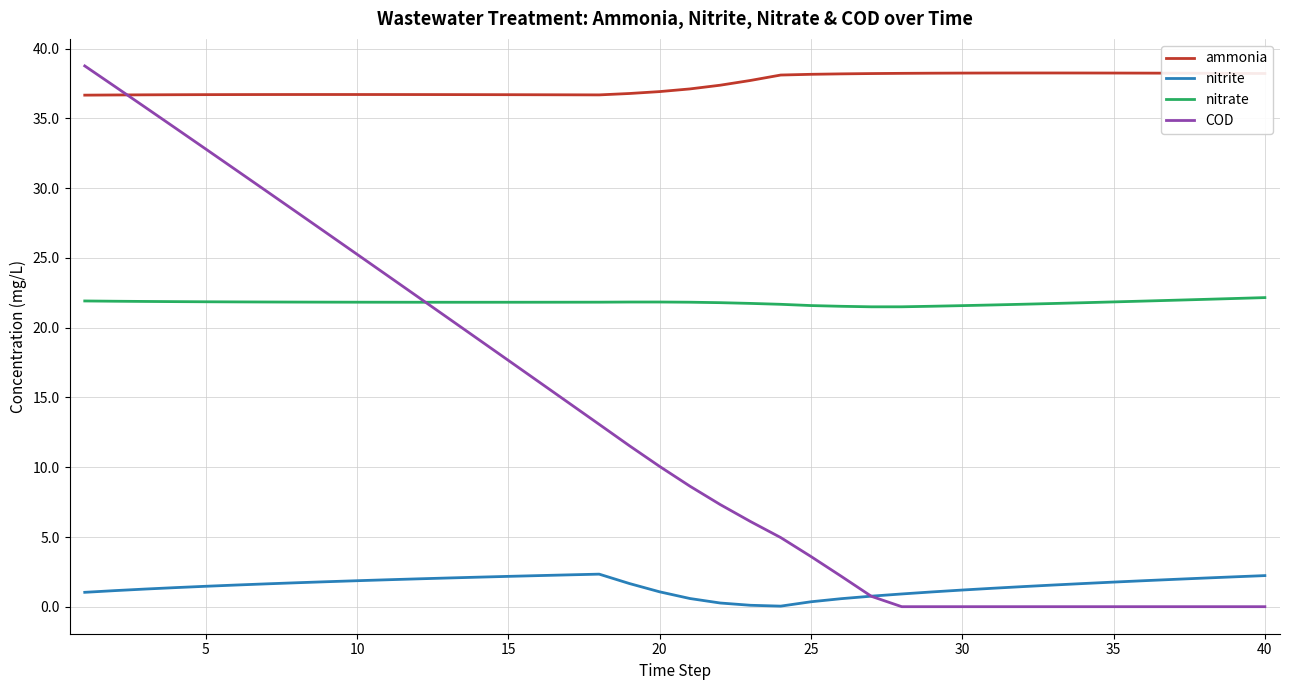

True or false: ammonia and nitrate intersect in this chart.

False